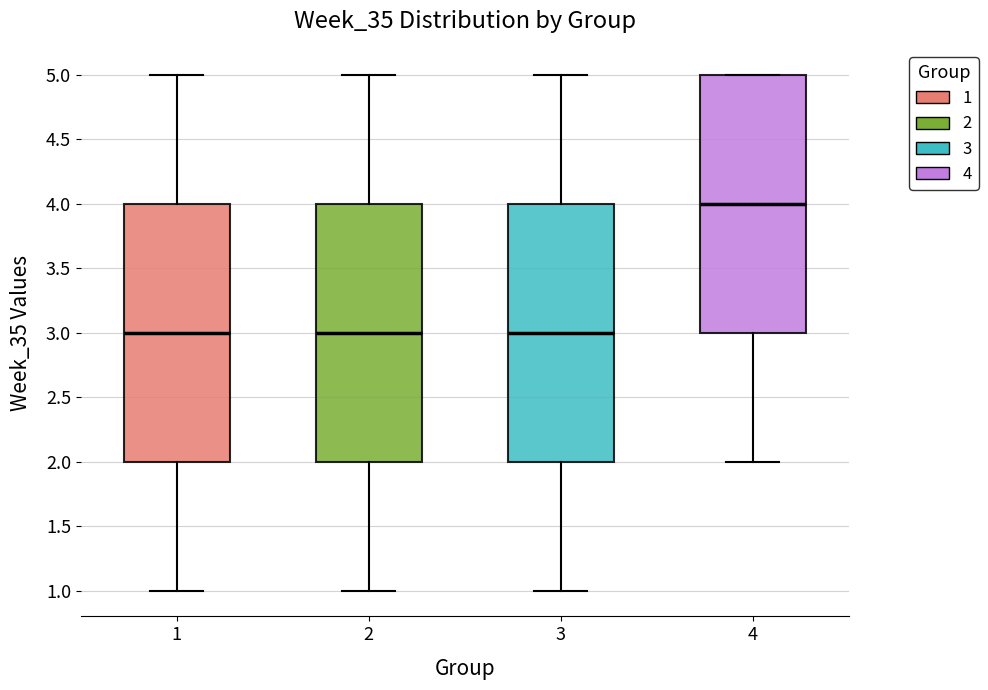

Where is the lower edge of the box at x = 2 on the y-axis? The values are not printed on the chart, so give them approximately, as read against the axis.

2